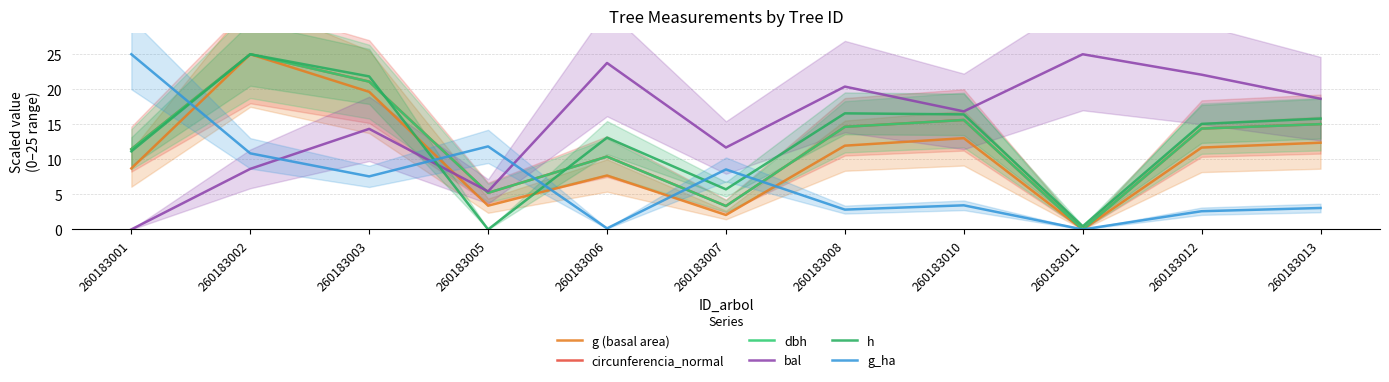

The value of h at 260183006 is 17.3. True or false?

False